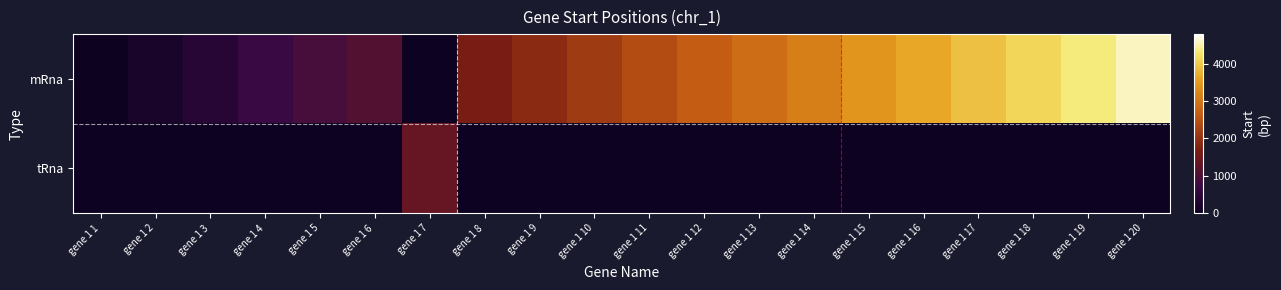

What is the difference between the mRna values at gene 1 19 and gene 1 11?

1956.0